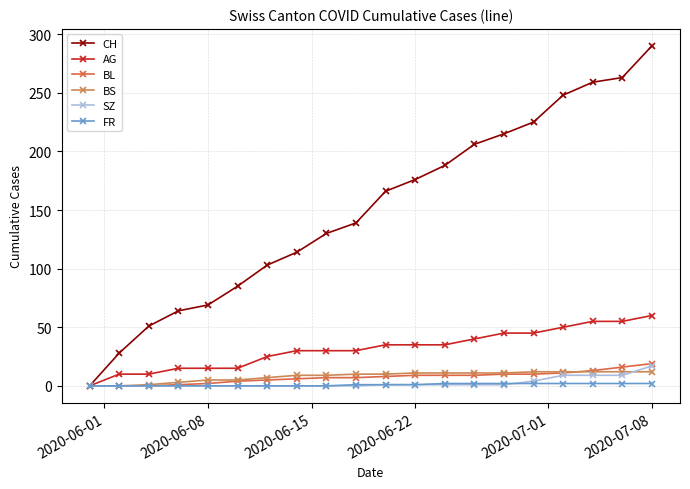

Which series has the largest total across all categories?

CH